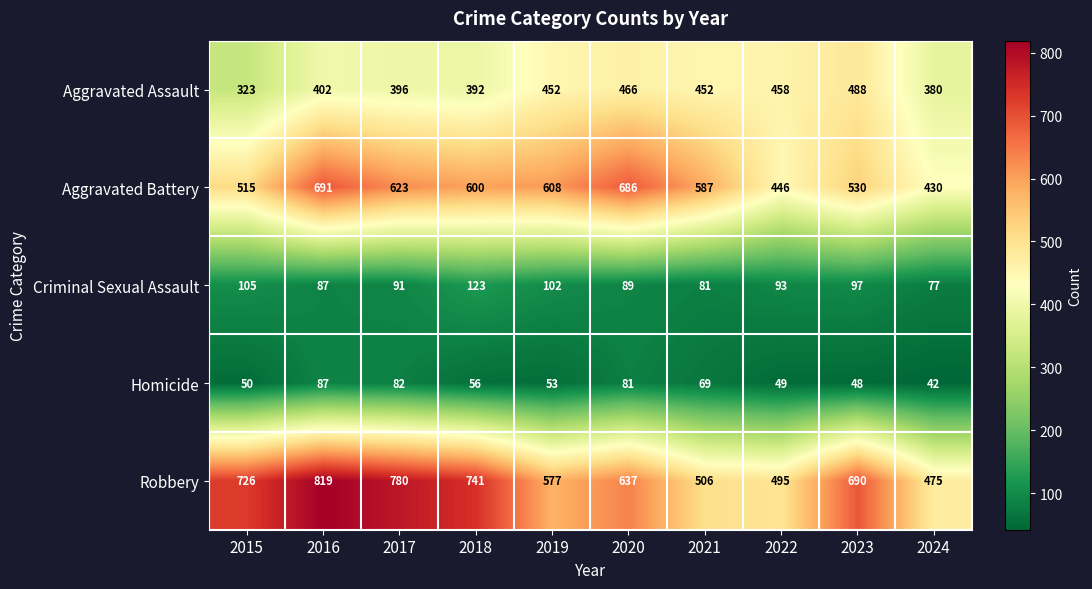

What is the average value of the Homicide series?

62